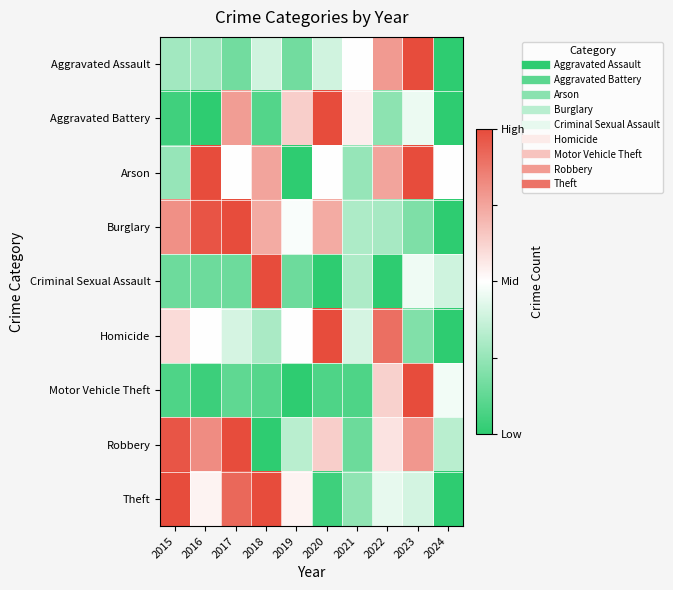

At which category is the sum across all series the highest?

2023